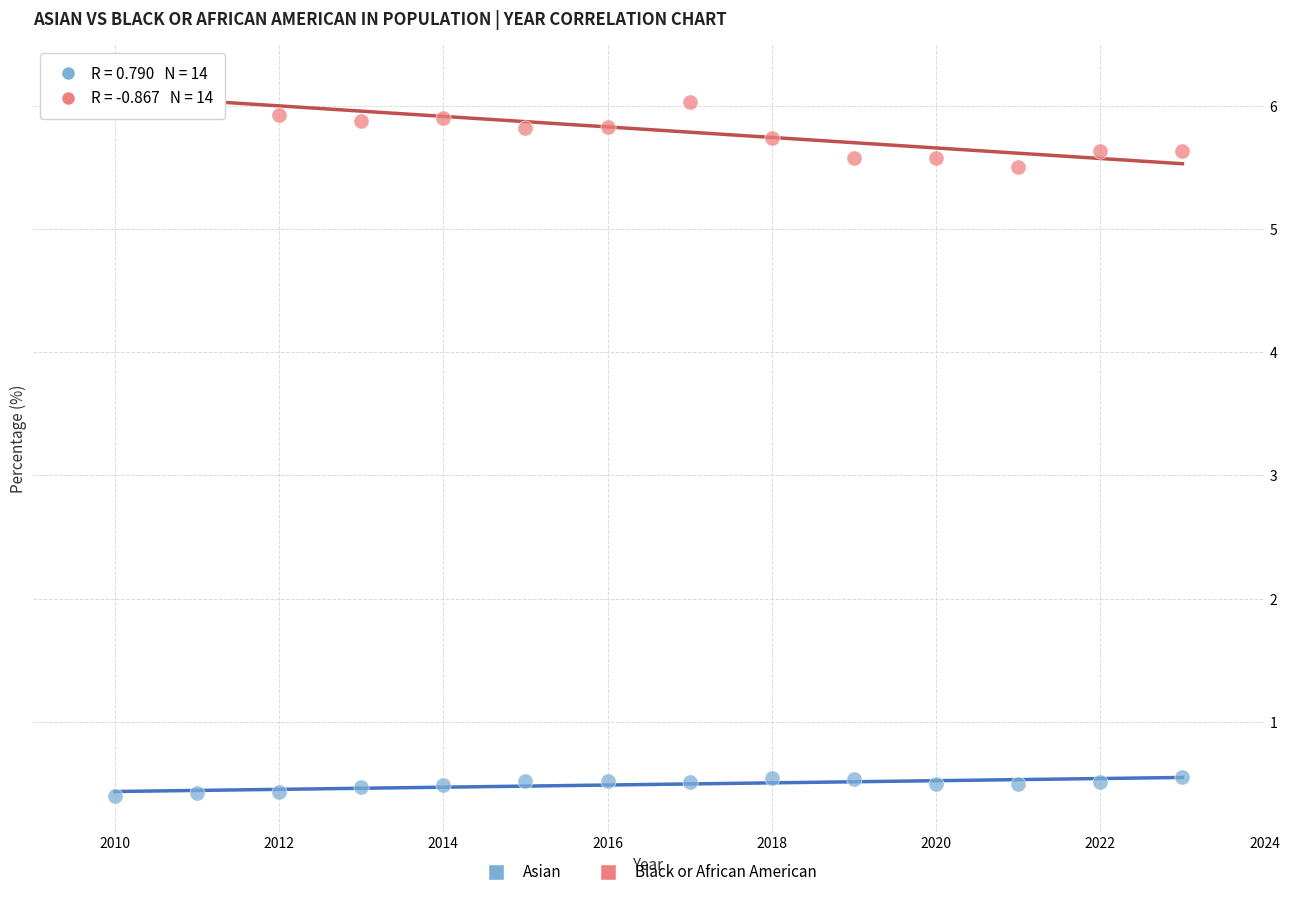

What are all the series names shown in the legend?

Asian, Black or African American